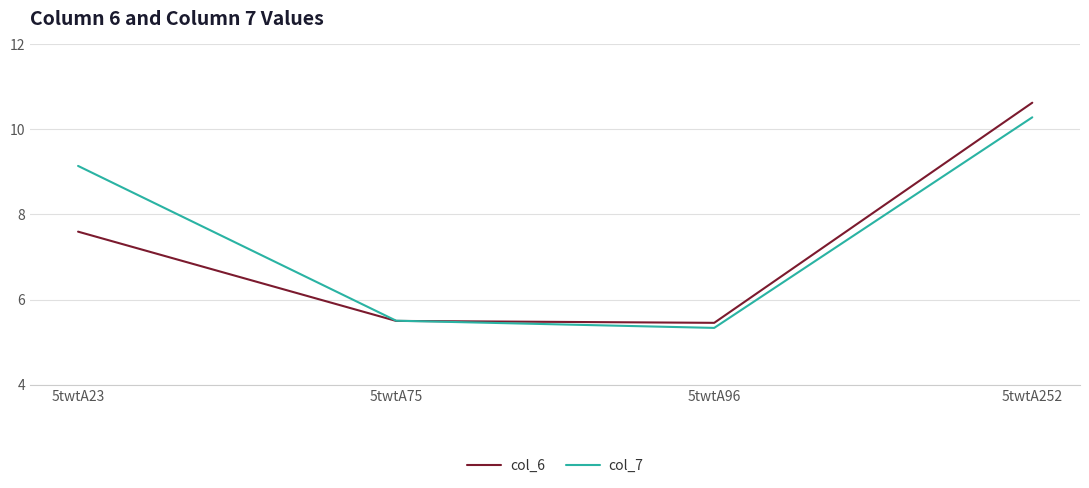

At which category is the sum across all series the highest?

5twtA252